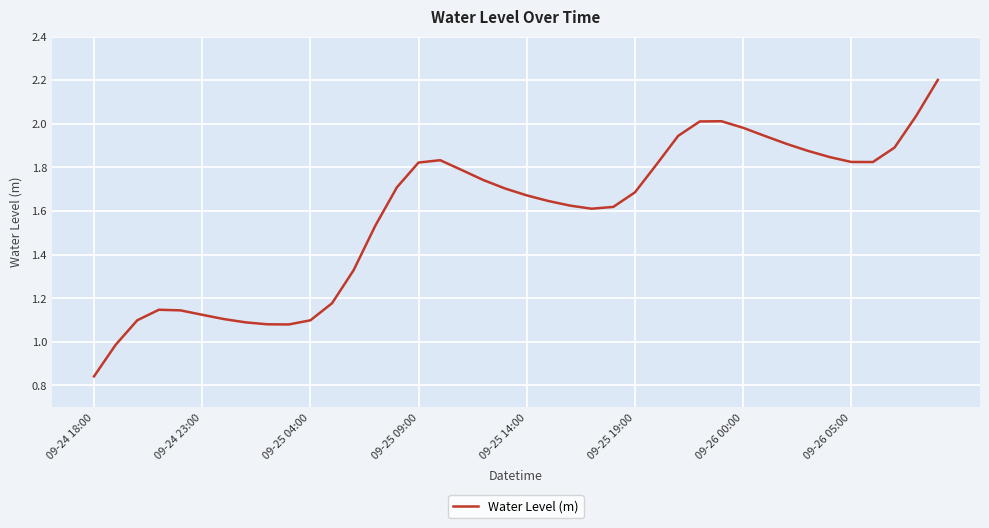

What is the difference between the maximum and minimum values?

1.4